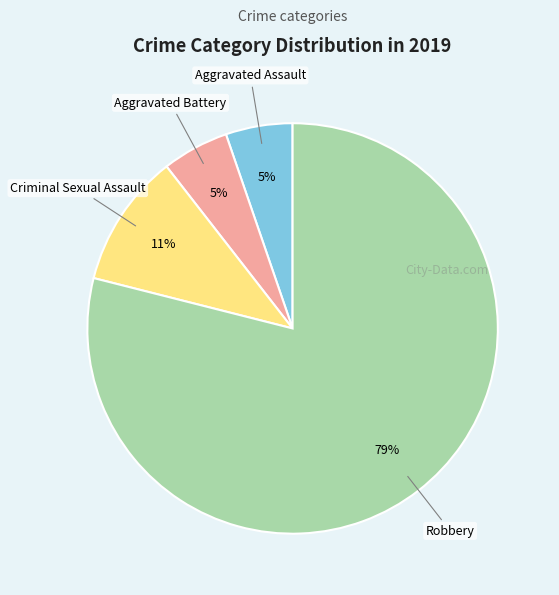

Which slice is the largest?

Robbery